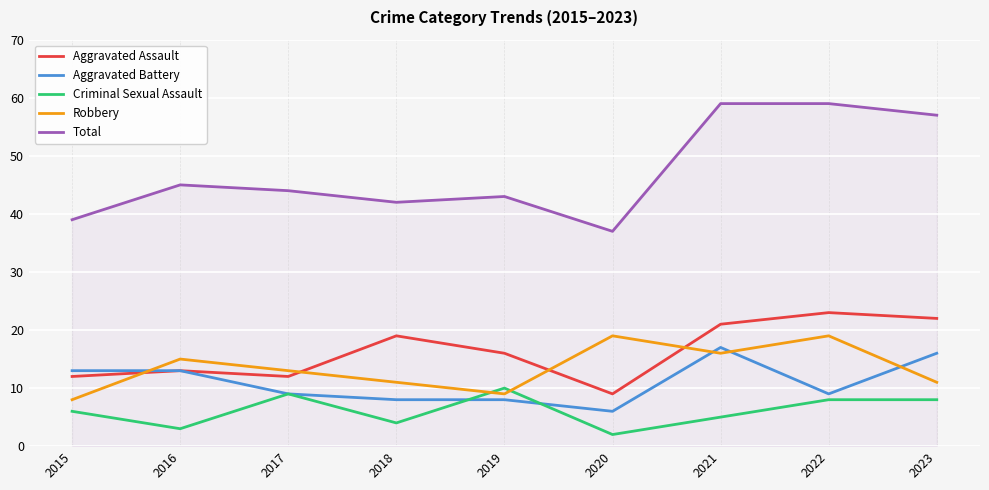

Where is the first local maximum for Aggravated Assault?

2016